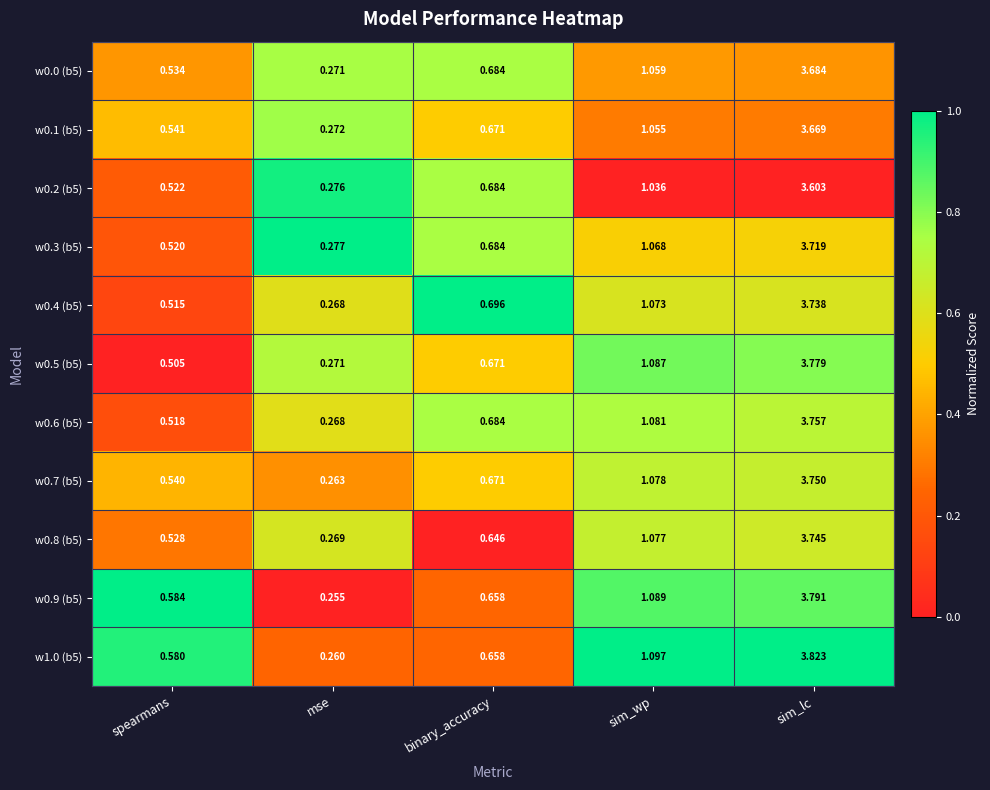

Rank the categories by w0.1 (b5) value from lowest to highest.

mse, spearmans, binary_accuracy, sim_wp, sim_lc